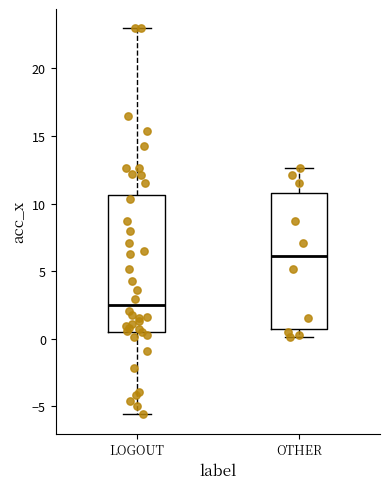

Where is the upper edge of the box for LOGOUT on the y-axis? The values are not printed on the chart, so give them approximately, as read against the axis.

10.5